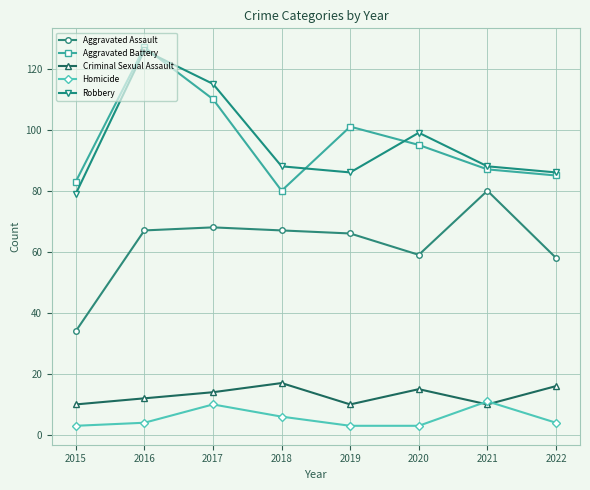

Is it true that Criminal Sexual Assault equals 3 at 2016?

False